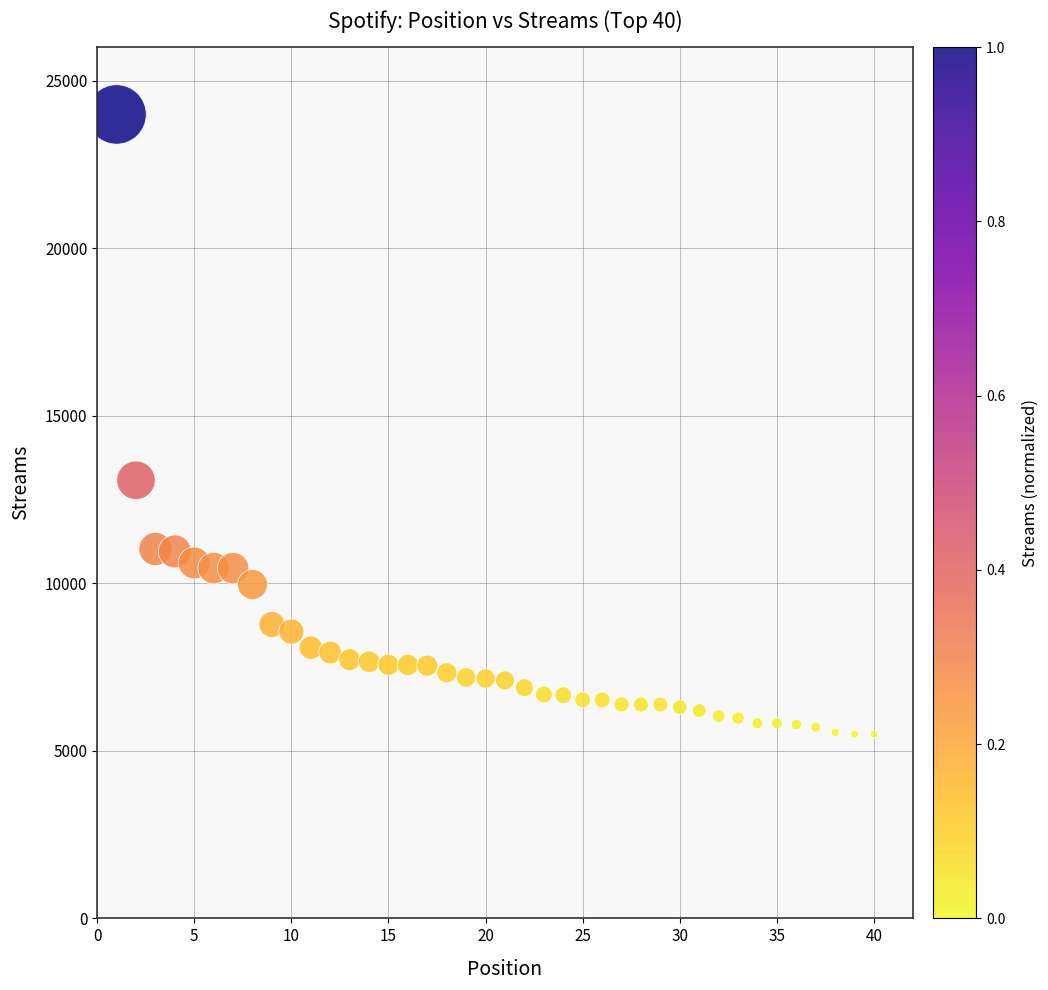

What Y value in the scatter plot is closest to 14743?

13074